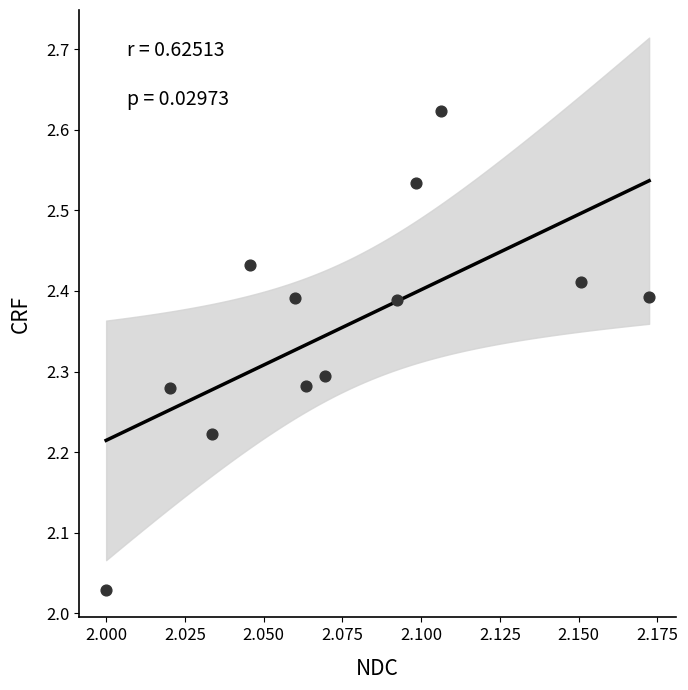

What is the range of Y values (max minus min)?

0.6